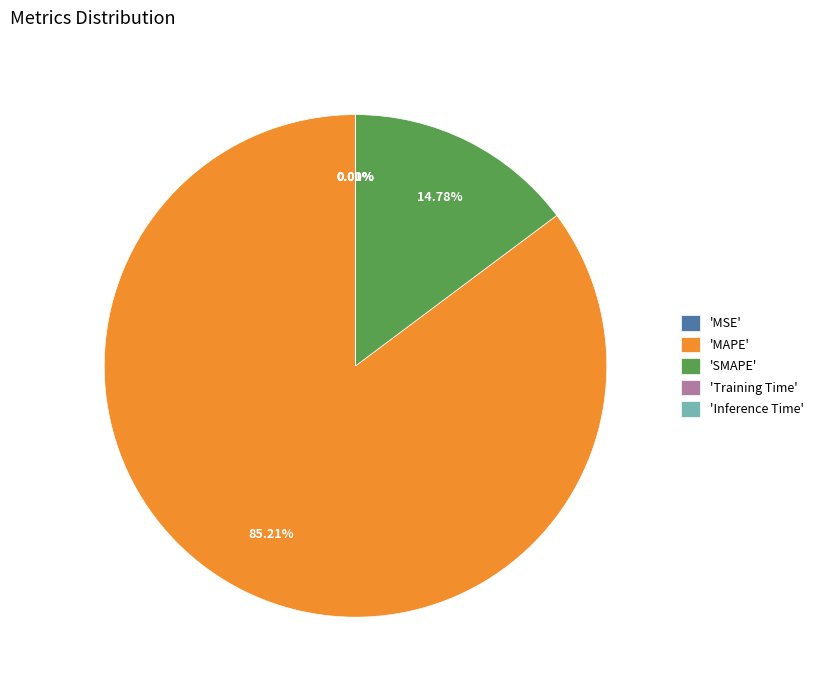

Which slice represents more than half of the pie?

'MAPE'